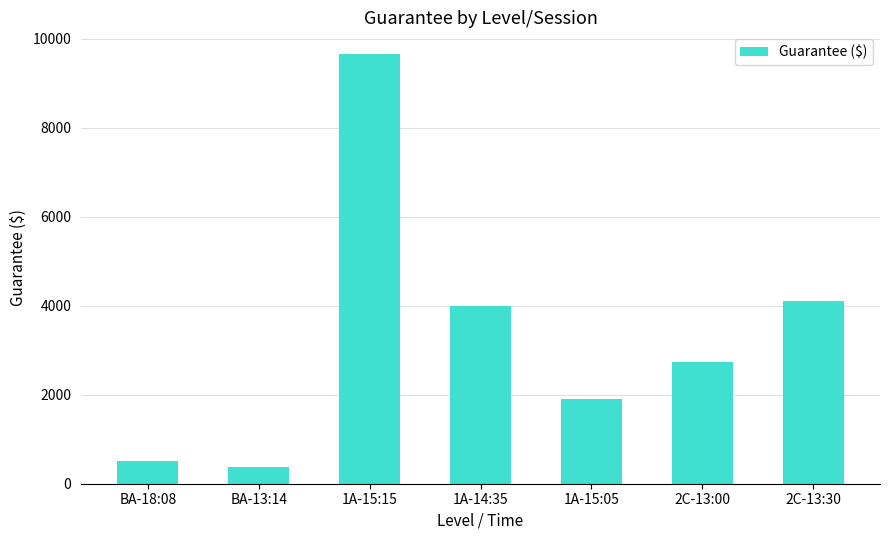

Where does the data first go above 2740?

1A-15:15